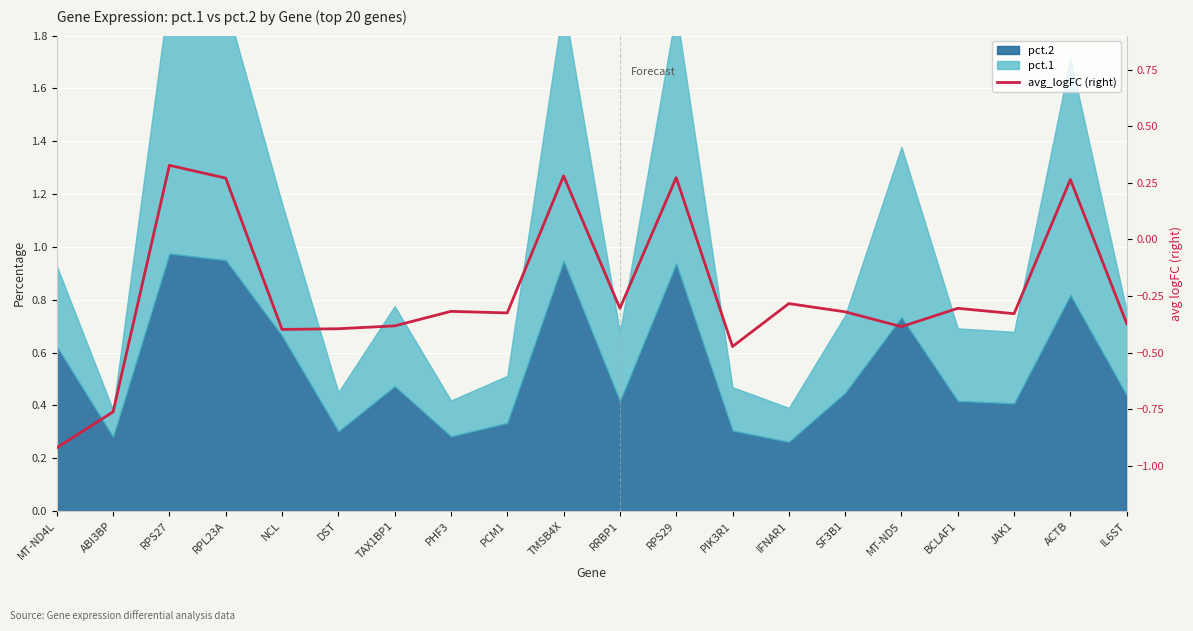

How many categories are shown in the chart?

20